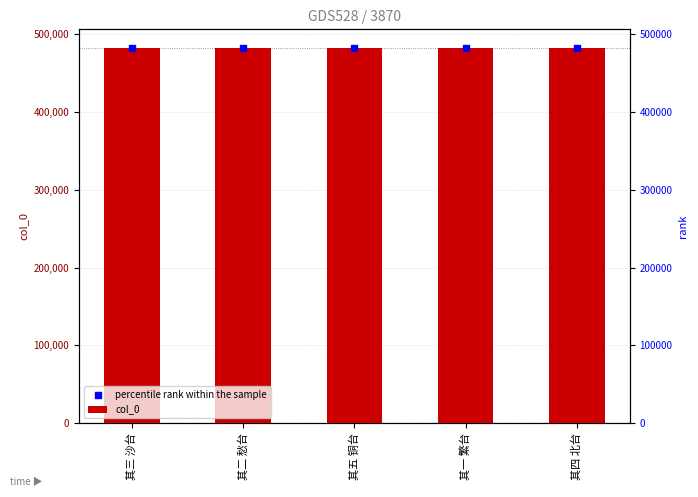

Which series reaches the maximum Y coordinate?

col_0